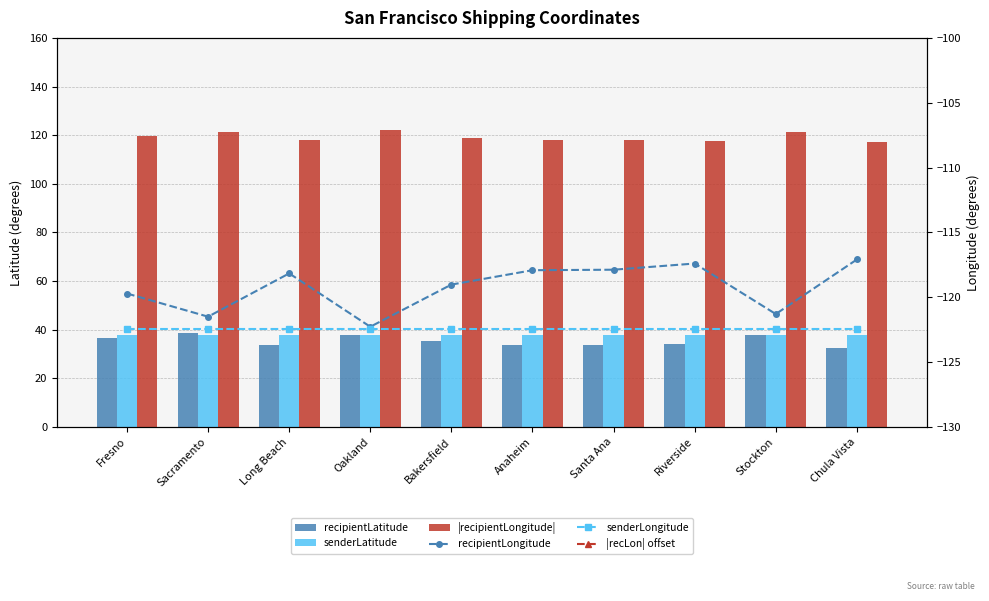

What is the difference between the maximum and minimum values in the recipientLatitude series?

5.9